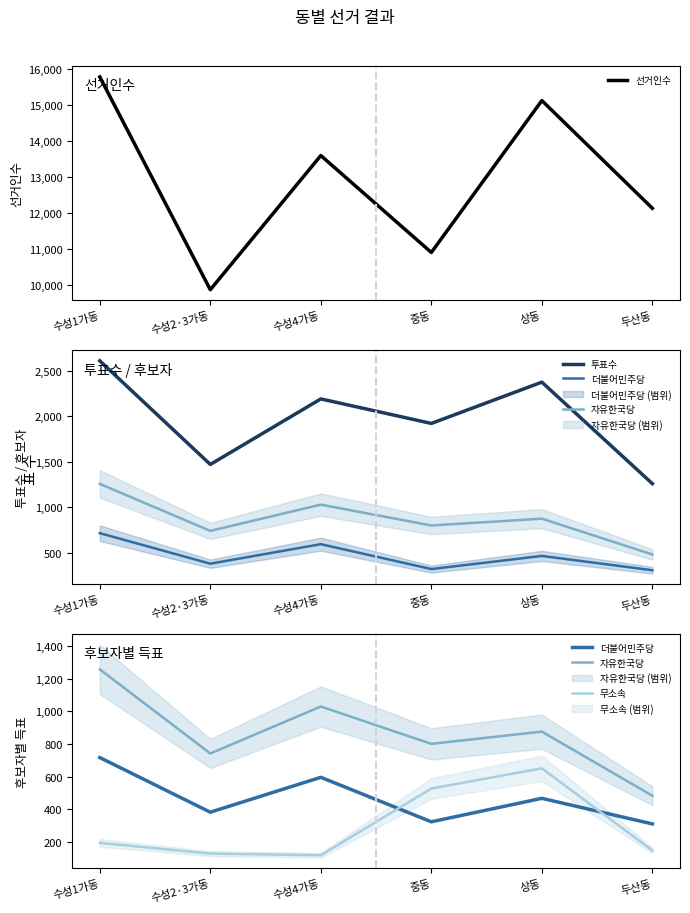

True or false: 자유한국당 and 투표수 intersect in this chart.

False